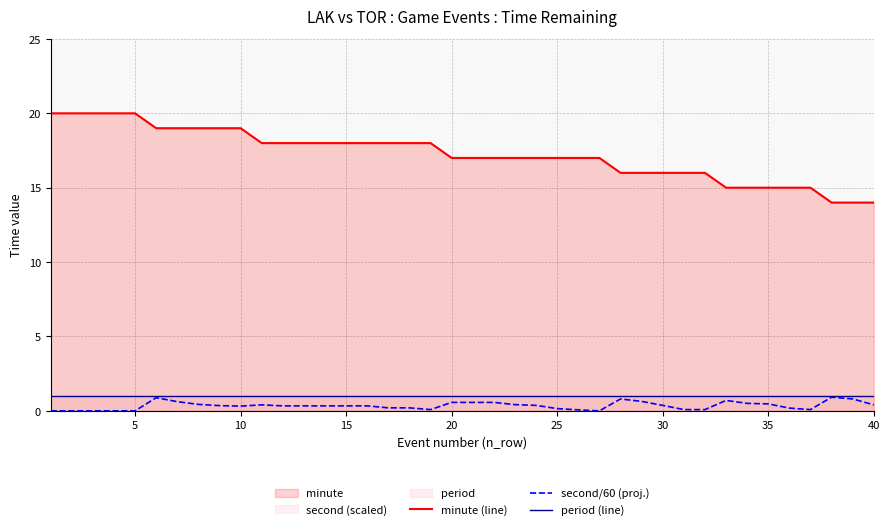

List the series in order of their peak value, highest first.

minute (line), period (line), second/60 (proj.)